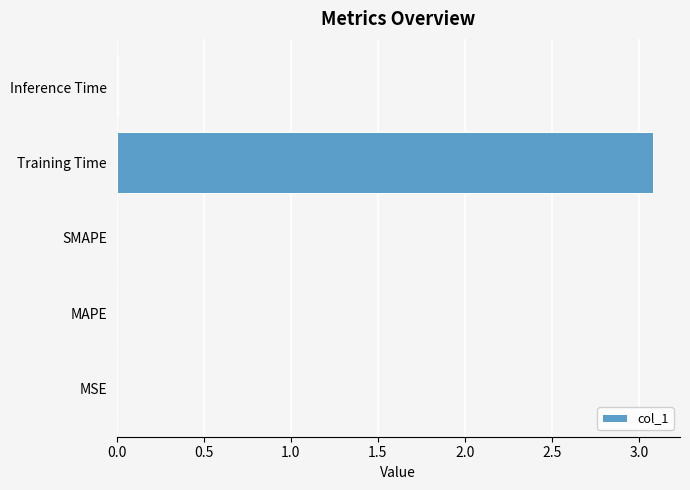

Is it true that the value at Training Time is 3.1?

True